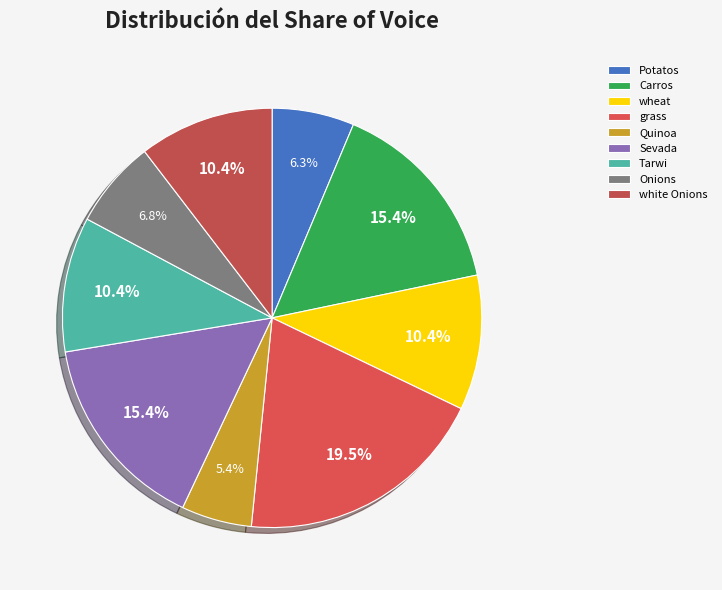

To the nearest percent, what is the combined percentage of Carros and Sevada?

31%